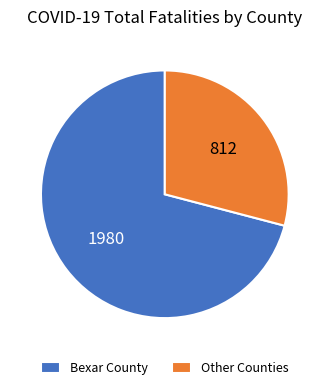

How many slices are in this pie chart?

2